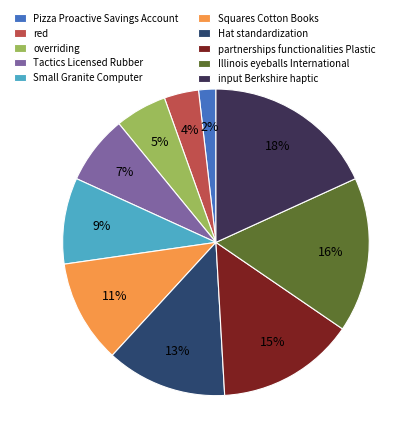

What percentage is the partnerships functionalities Plastic slice, to the nearest percent?

15%